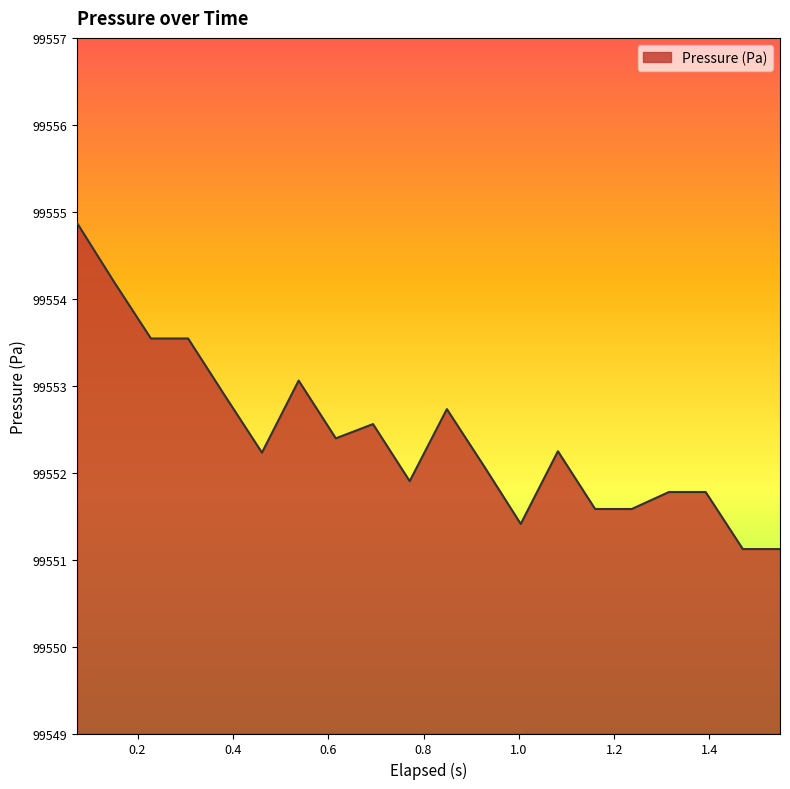

Count the number of data series in this chart.

1